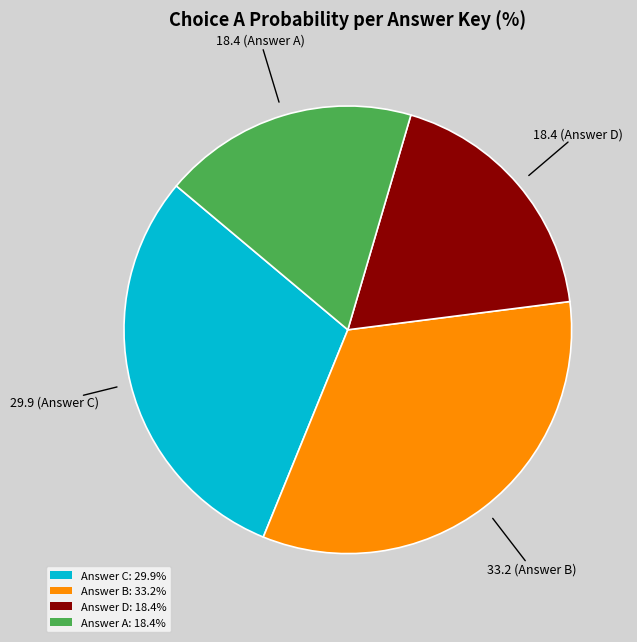

Does Answer A: 18.4% represent more than half of the total?

No